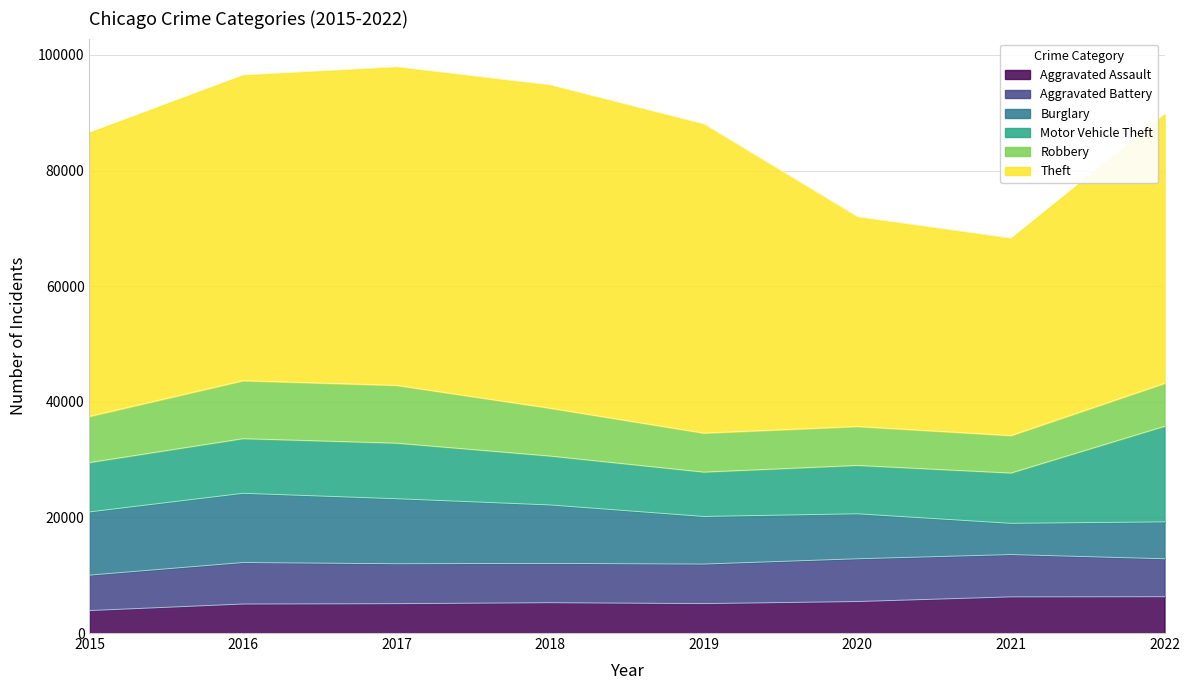

Reading right to left, transcribe all the data shown in this chart.

Aggravated Assault: 6284	6259	5449	5093	5252	5079	5021	3888
Aggravated Battery: 6565	7314	7397	6837	6789	6907	7175	6128
Burglary: 6384	5404	7784	8236	10115	11247	11977	10935
Motor Vehicle Theft: 16531	8704	8368	7678	8464	9616	9453	8542
Robbery: 7436	6491	6745	6756	8281	10004	10035	7999
Theft: 46548	34125	36254	53448	55897	55079	52870	49121